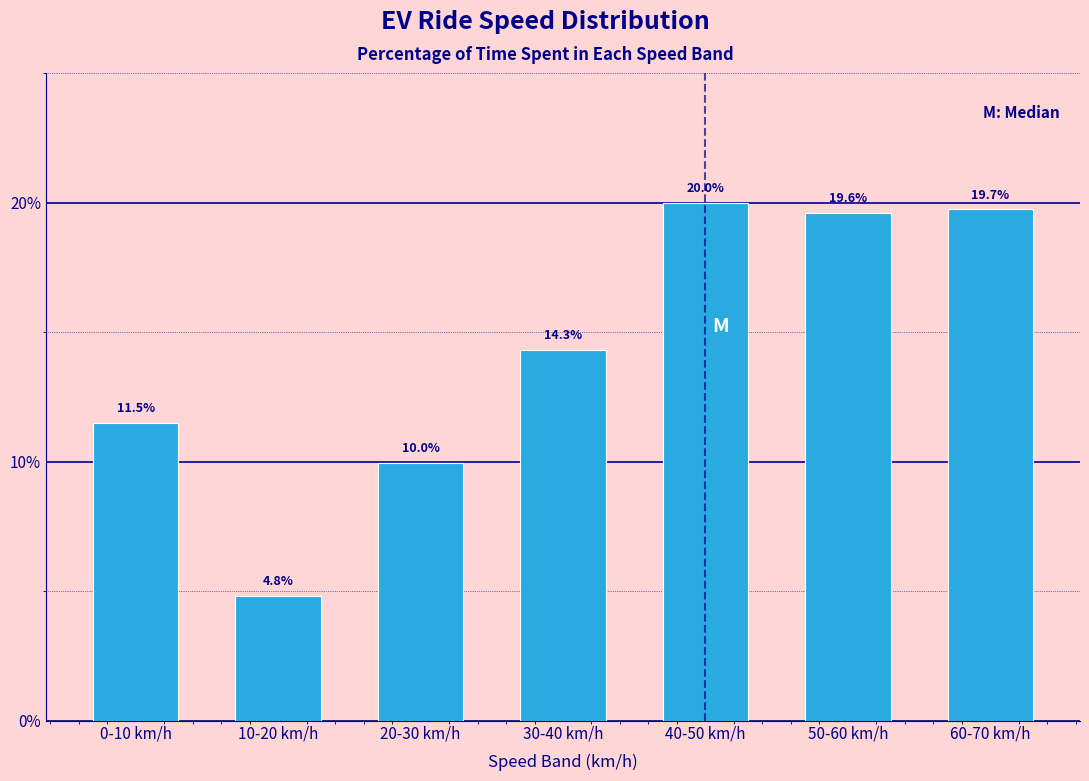

Reading left to right, extract all data points from this chart.

11.5	4.8	10.0	14.3	20.0	19.6	19.7